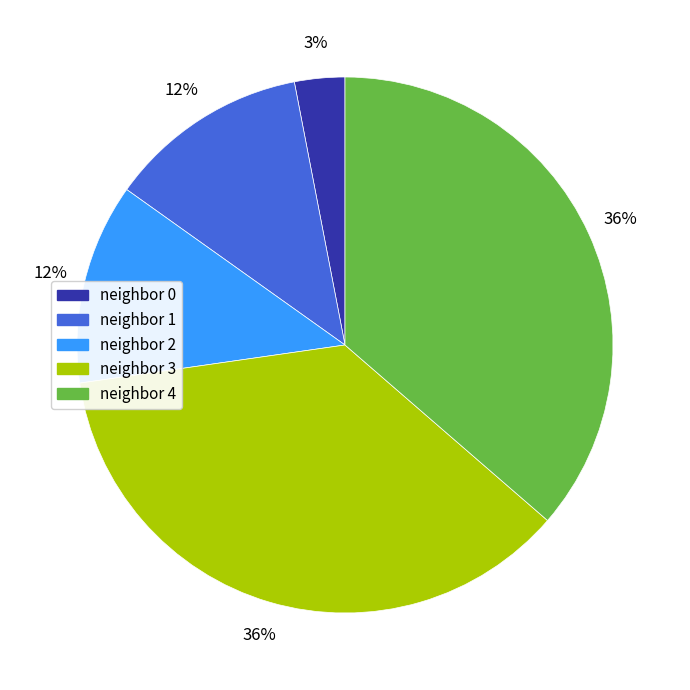

To the nearest percent, what is the average slice percentage?

20%